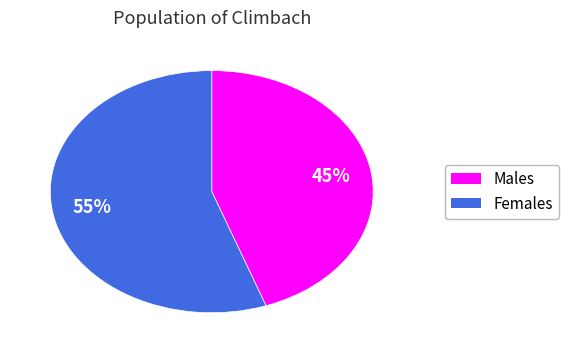

Does any single category account for the majority?

Yes